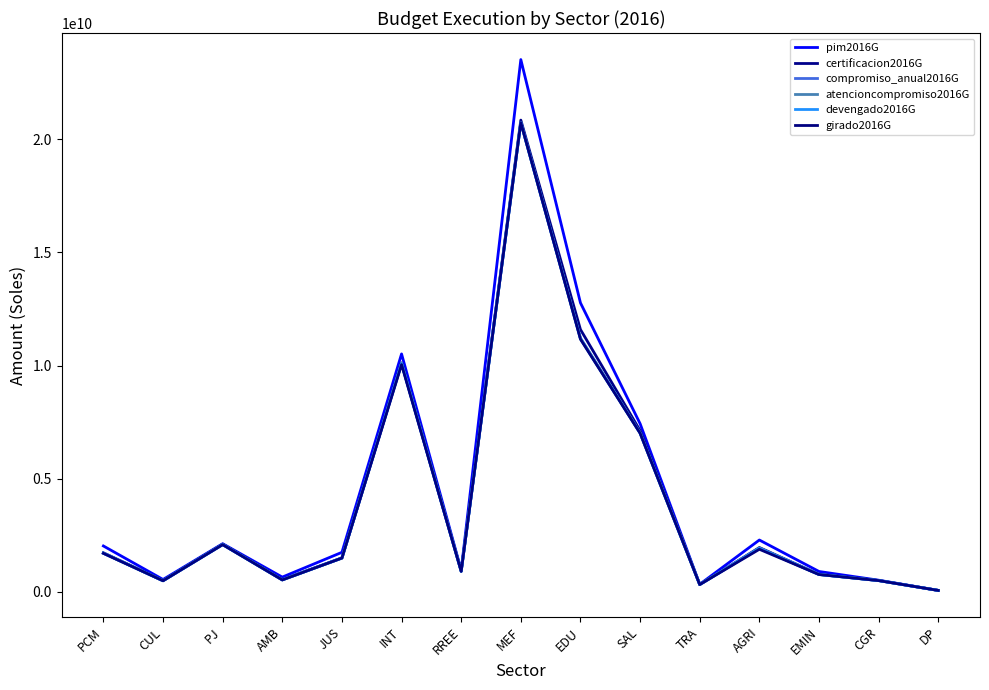

How many lines are shown in the chart?

6